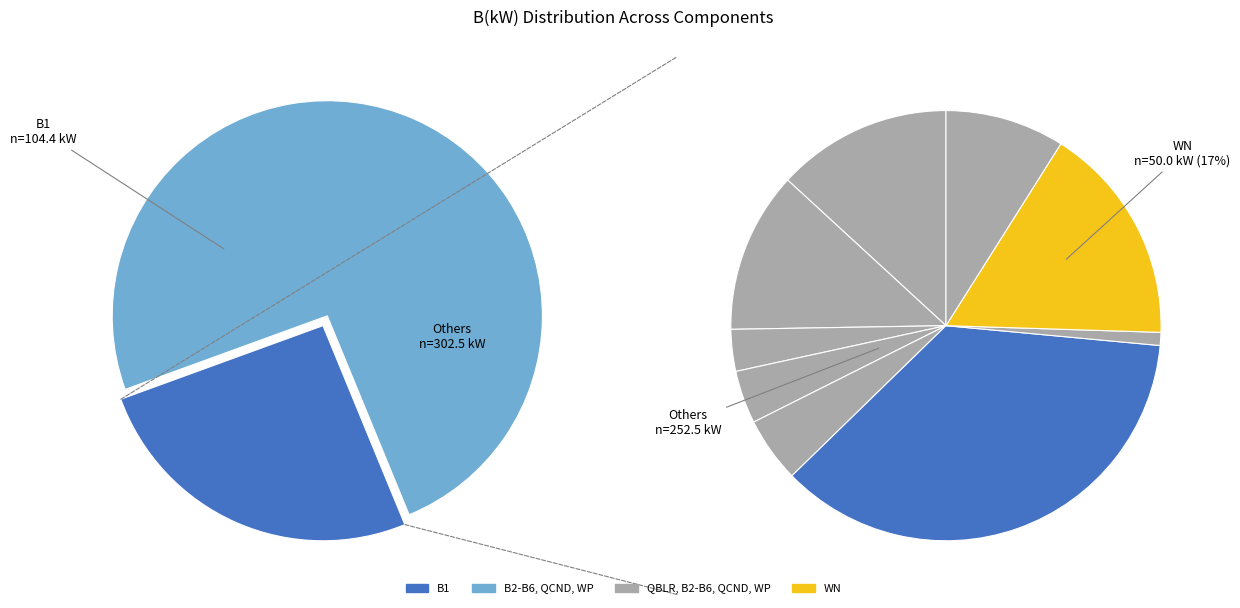

What is the ratio of the value at B1 to the value at B3?

2.9